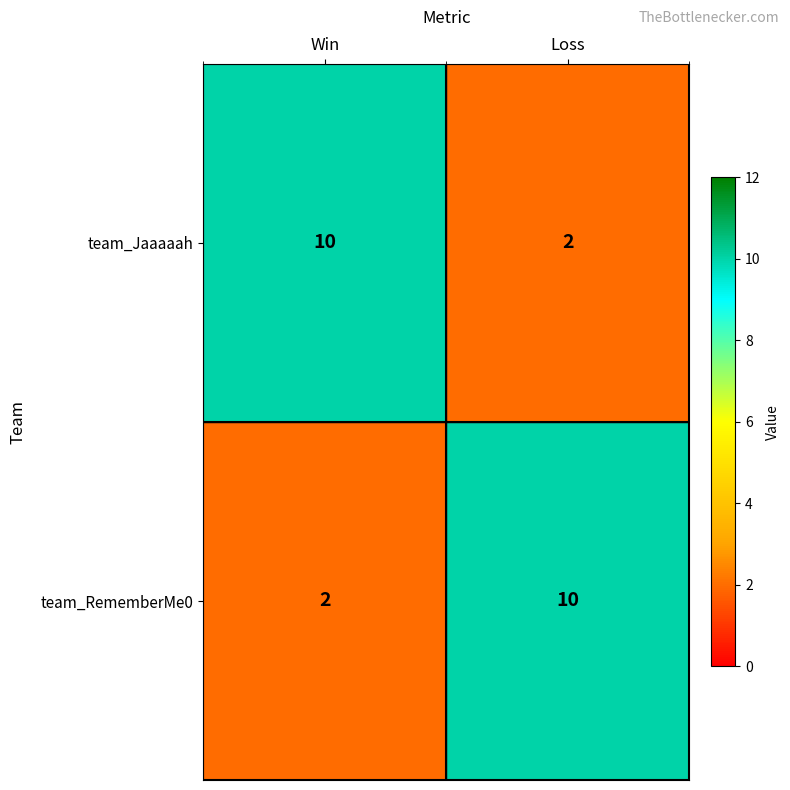

Reading left to right, transcribe all the data shown in this chart.

team_Jaaaaah: Win=10	Loss=2
team_RememberMe0: Win=2	Loss=10